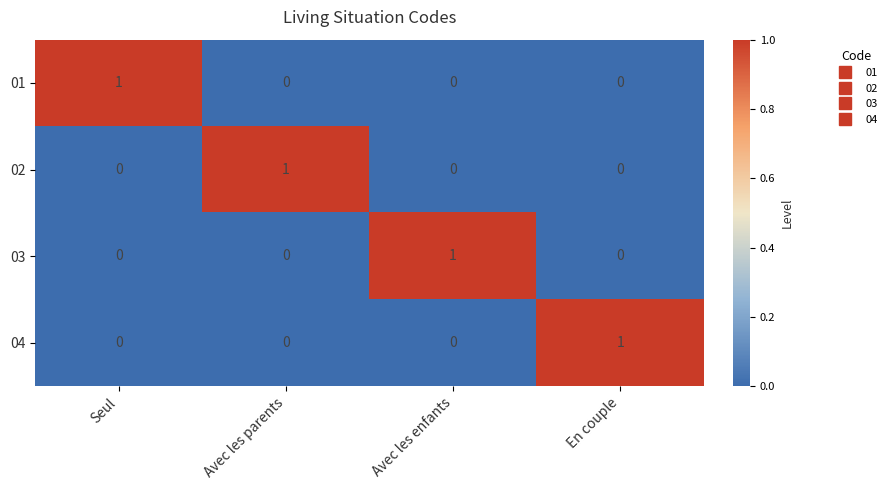

How many distinct data groups are displayed?

4